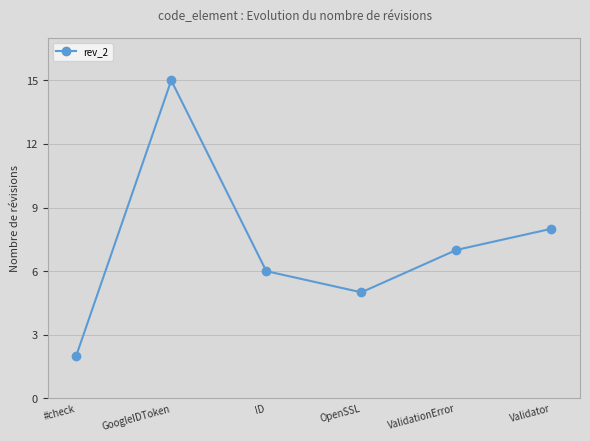

What is the sum of the values at ValidationError and ID?

13